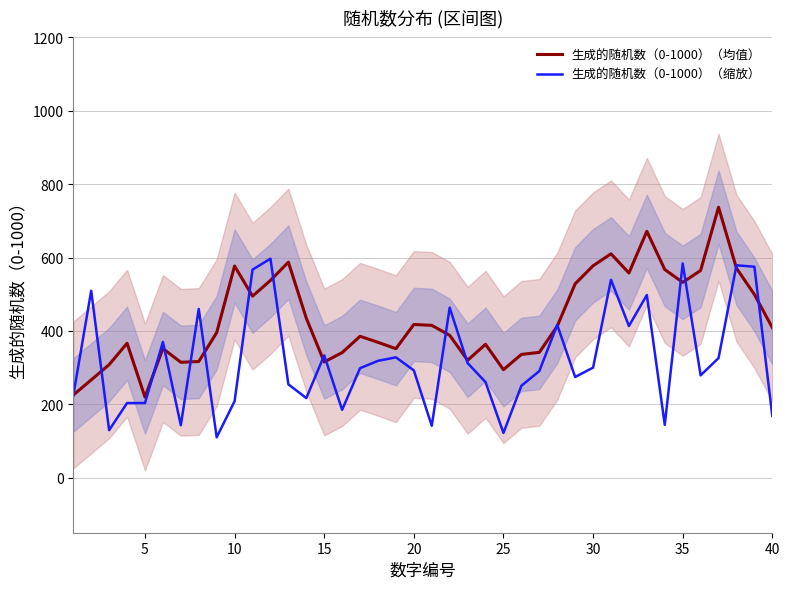

What is the minimum value shown in the chart?

110.0